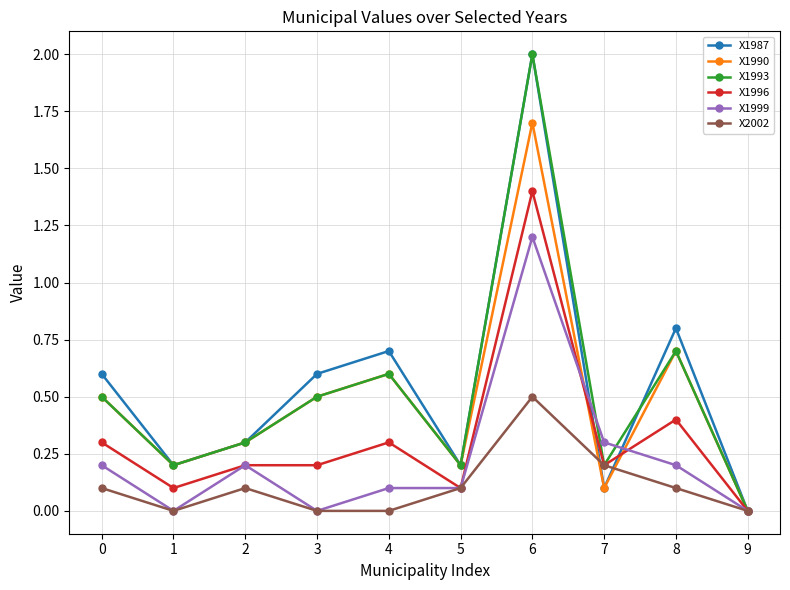

At which category is the sum across all series the highest?

6